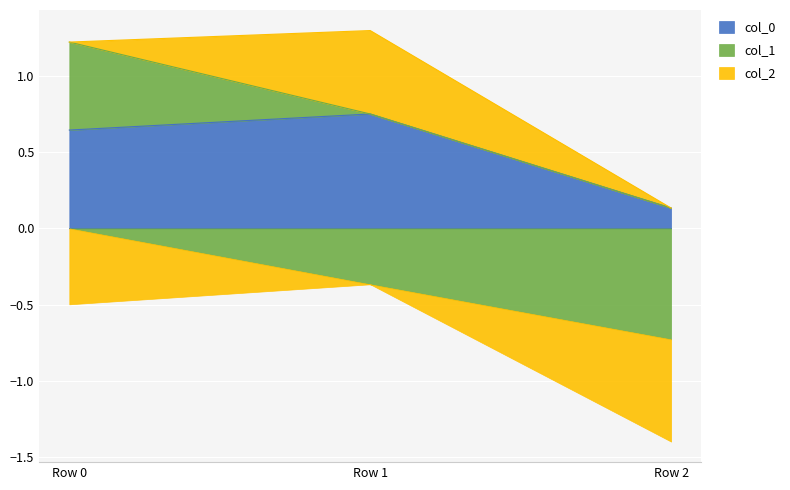

At how many categories does at least one series exceed 0?

3